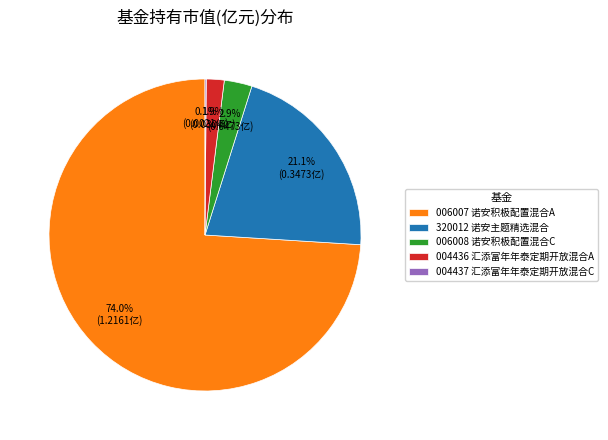

Which has a higher value, 320012 诺安主题精选混合 or 004436 汇添富年年泰定期开放混合A?

320012 诺安主题精选混合